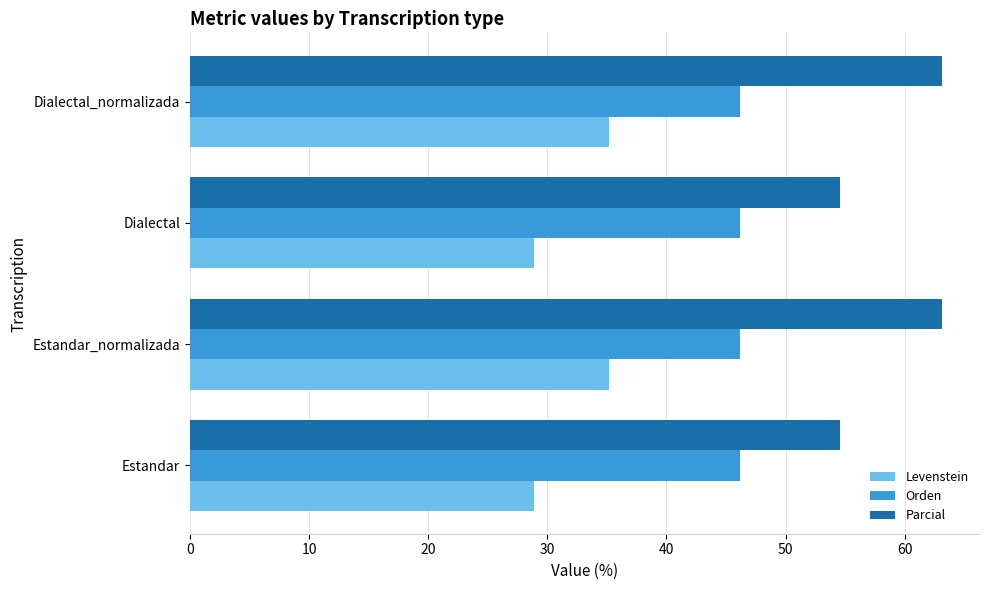

What is the minimum value for Orden?

46.2